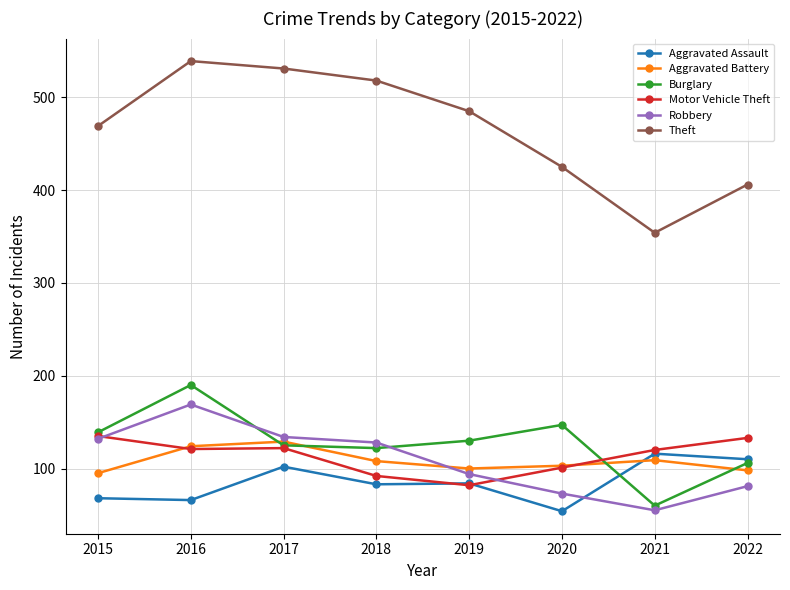

Read the Aggravated Assault value at 2021, to the nearest 10.

120